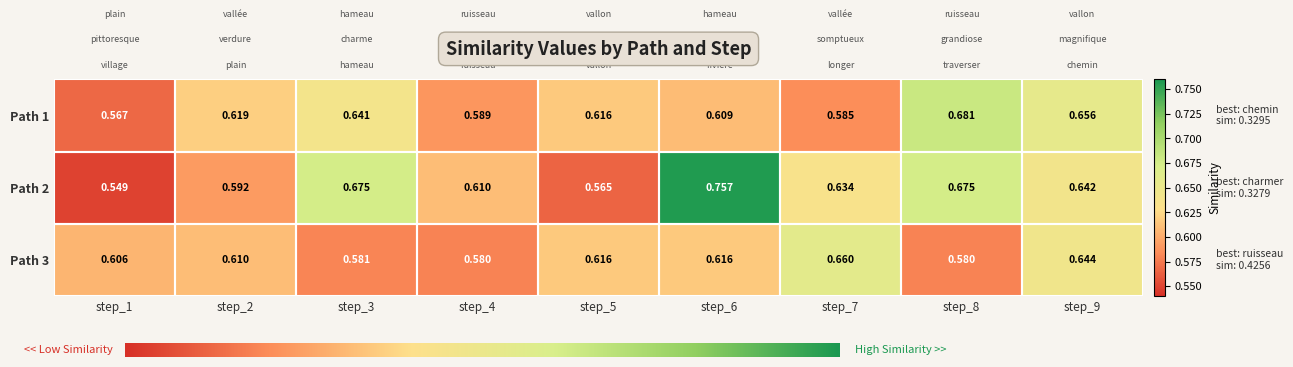

How many distinct data groups are displayed?

3